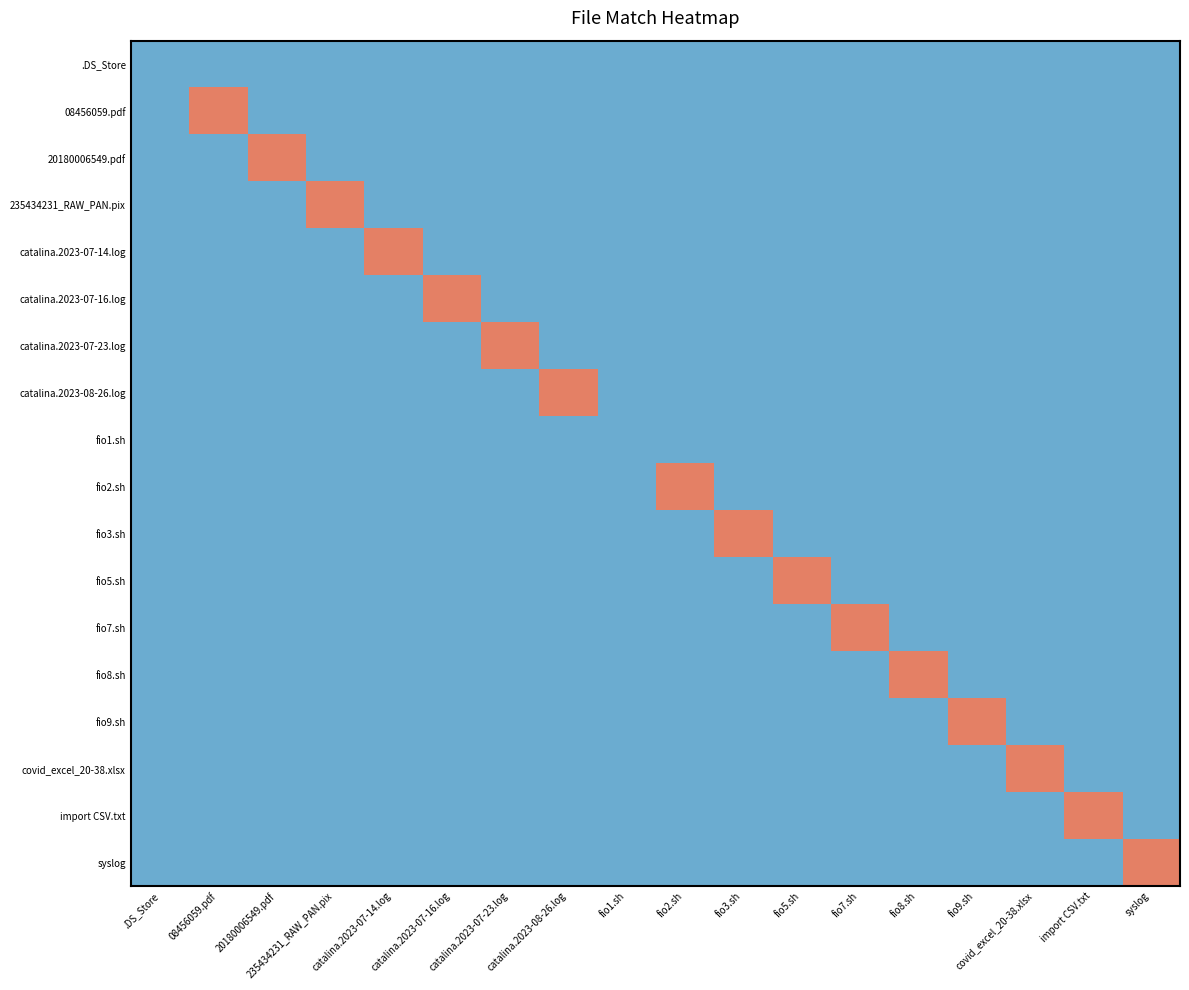

List the series in order of their peak value, lowest first.

.DS_Store, fio1.sh, 08456059.pdf, 20180006549.pdf, 235434231_RAW_PAN.pix, catalina.2023-07-14.log, catalina.2023-07-16.log, catalina.2023-07-23.log, catalina.2023-08-26.log, fio2.sh, fio3.sh, fio5.sh, fio7.sh, fio8.sh, fio9.sh, covid_excel_20-38.xlsx, import CSV.txt, syslog